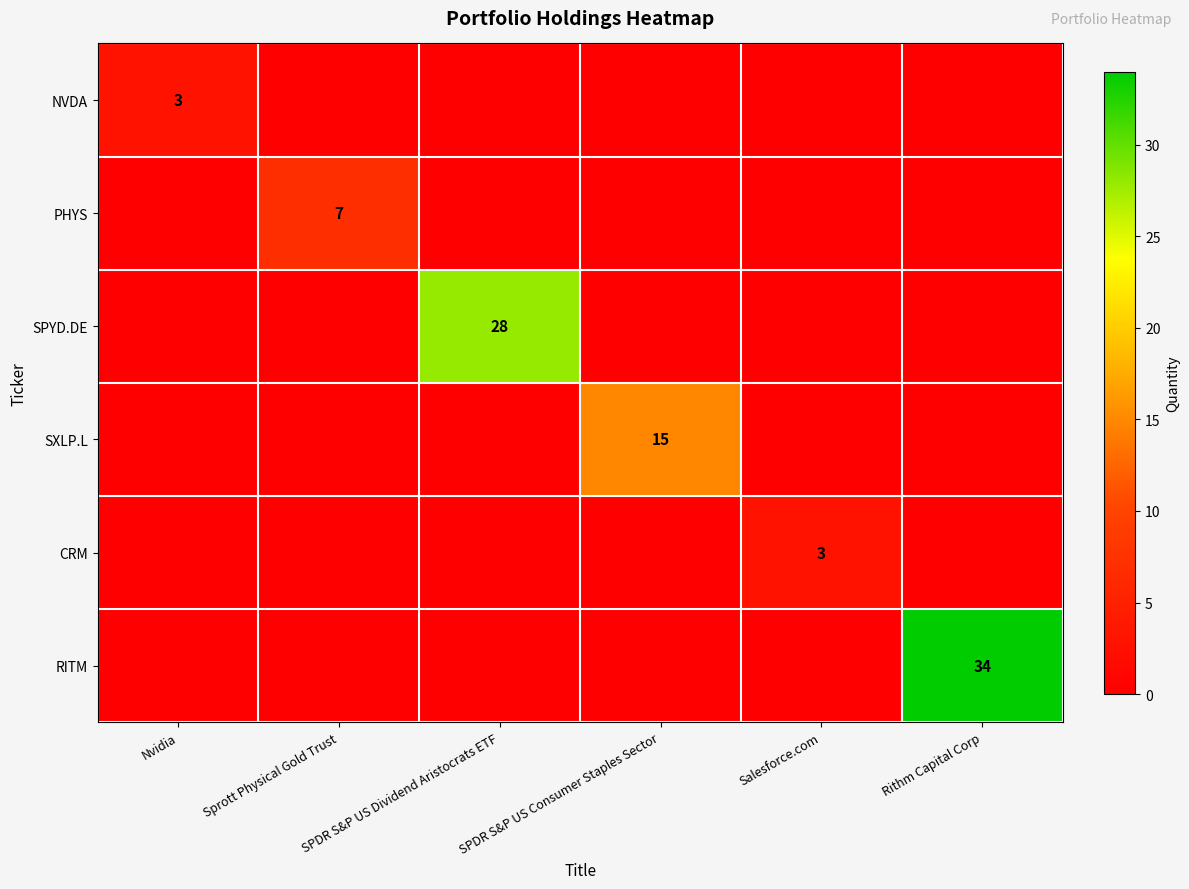

True or false: NVDA has a value of 5 at Nvidia.

False